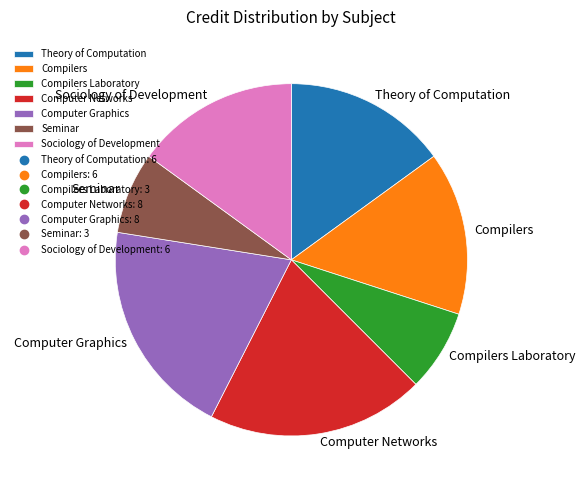

True or false: Seminar accounts for 15% of the total.

False